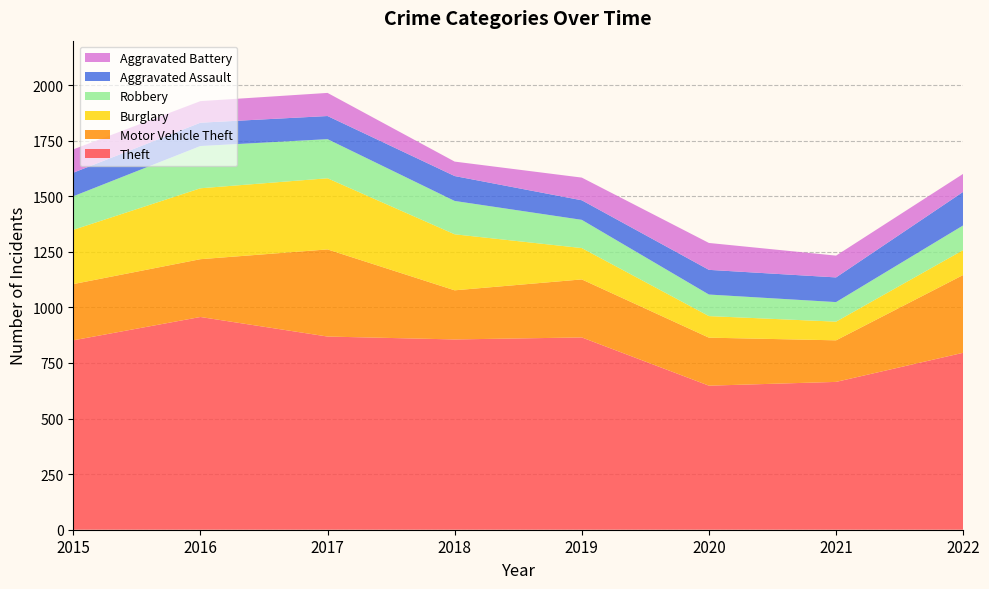

Reading left to right, transcribe all the data shown in this chart.

Theft: 852	957	869	856	865	648	665	796
Motor Vehicle Theft: 253	260	392	221	261	216	187	350
Burglary: 244	319	320	252	141	97	84	112
Robbery: 151	190	176	150	127	97	88	111
Aggravated Assault: 106	105	104	112	88	111	111	151
Aggravated Battery: 105	97	104	65	102	121	98	81